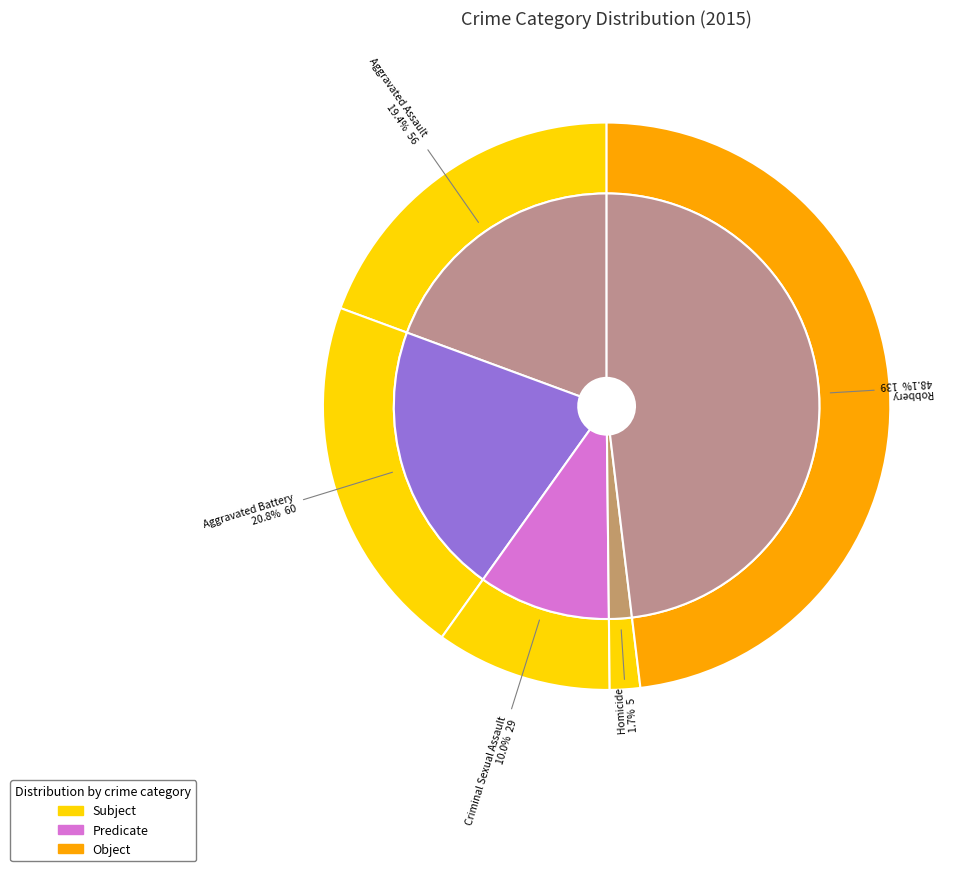

How much of the chart is everything except Homicide?

98.3%